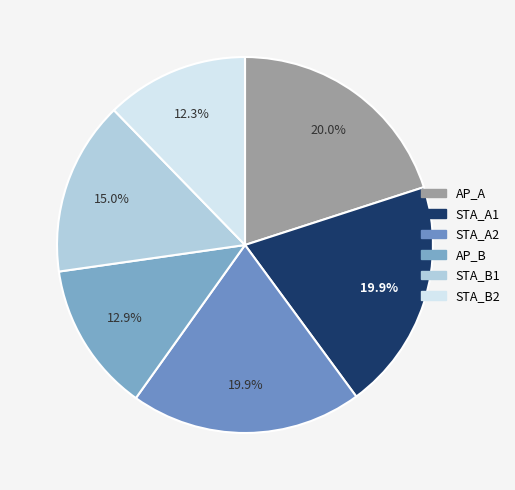

Which slice is the smallest?

STA_B2